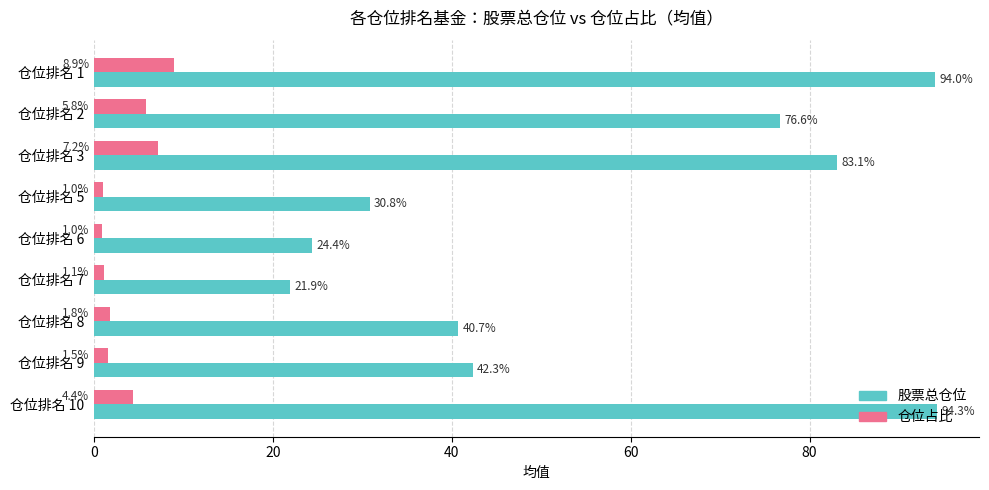

Which series has the largest range (max minus min)?

股票总仓位